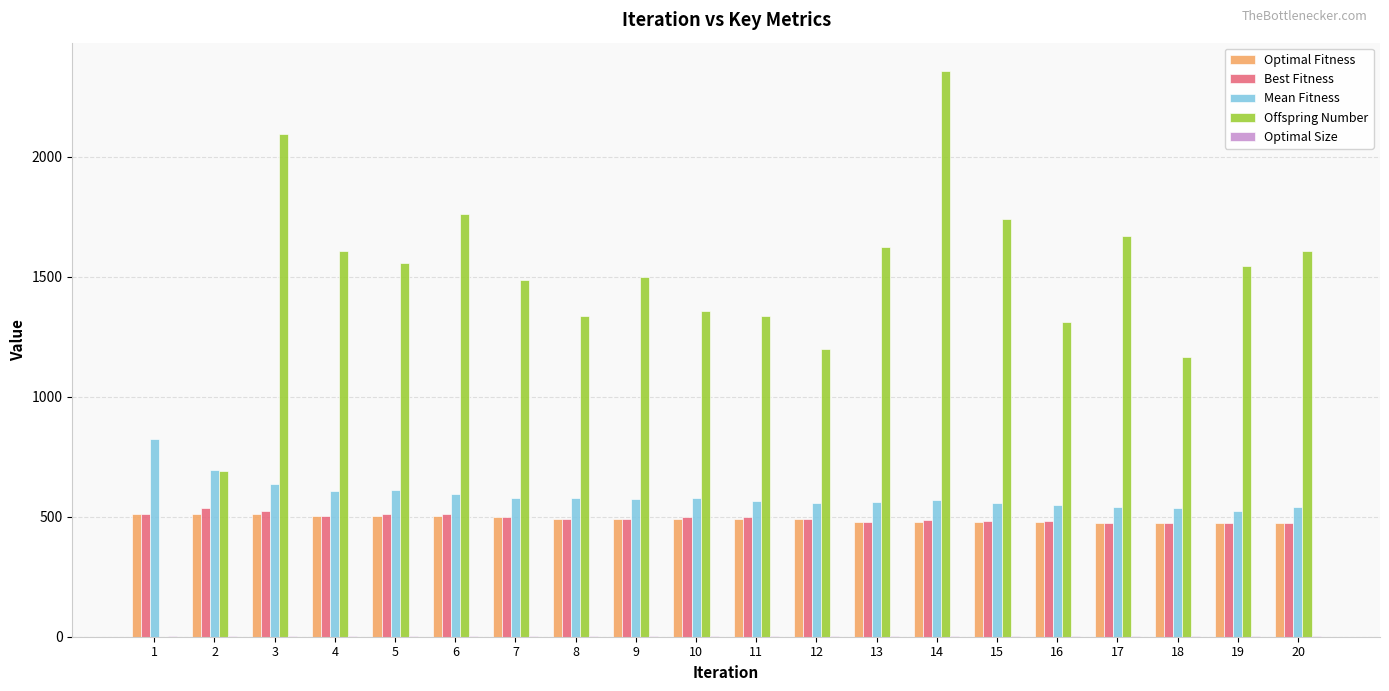

The value of Best Fitness at 20 is 474. True or false?

True